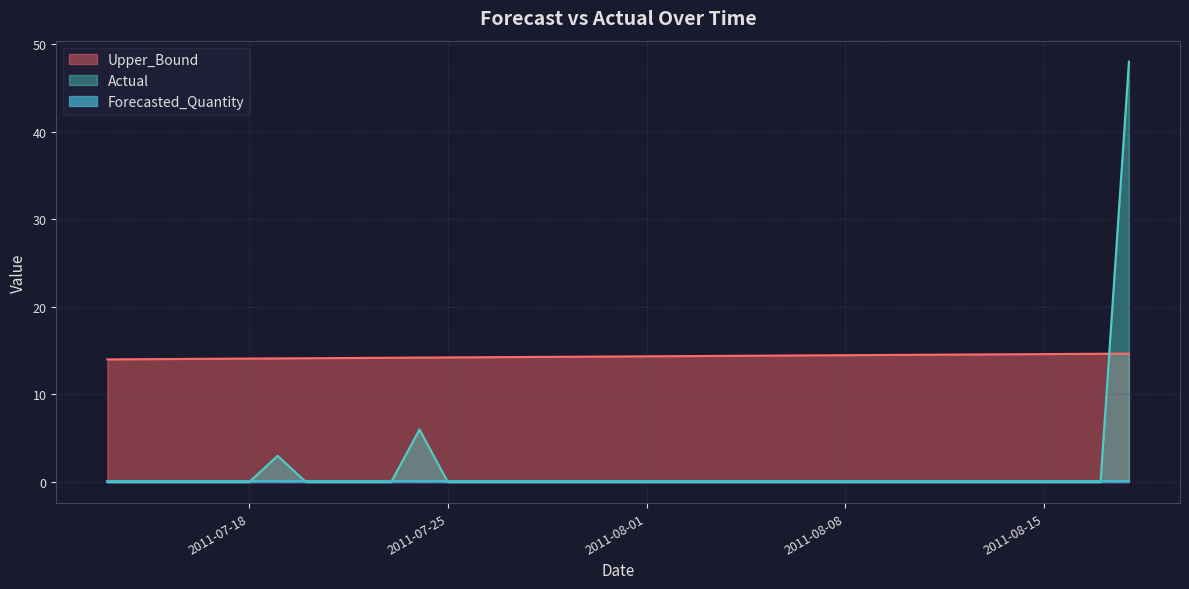

Which series has the largest total across all categories?

Upper_Bound